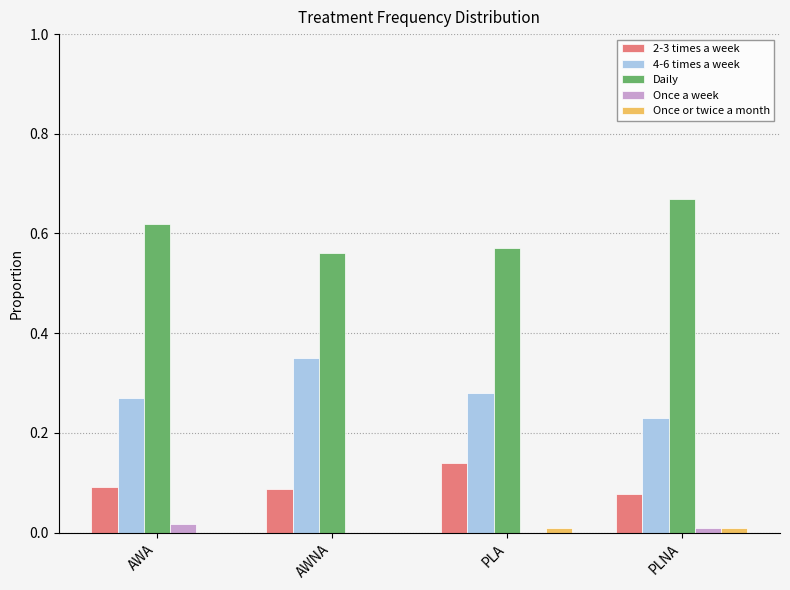

What is the sum of all 2-3 times a week values?

0.4